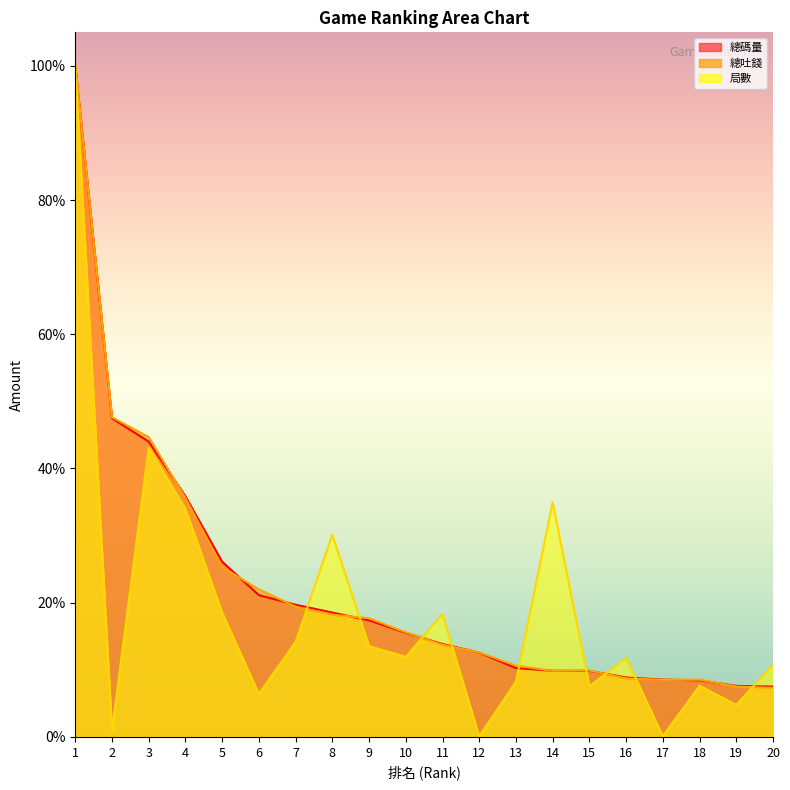

What is the value of the 總碼量 (線) point at the 17th from the left?

0.1